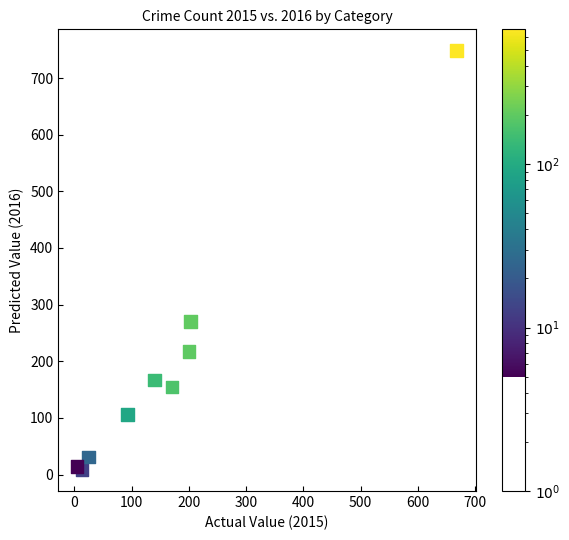

What is the average Y value?

191